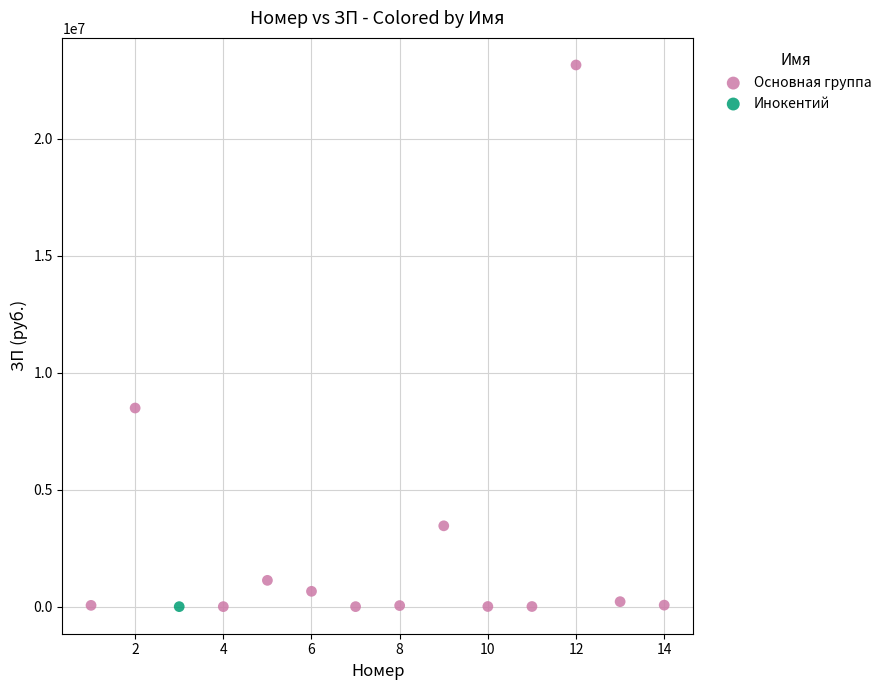

What are all the series names shown in the legend?

Основная группа, Инокентий